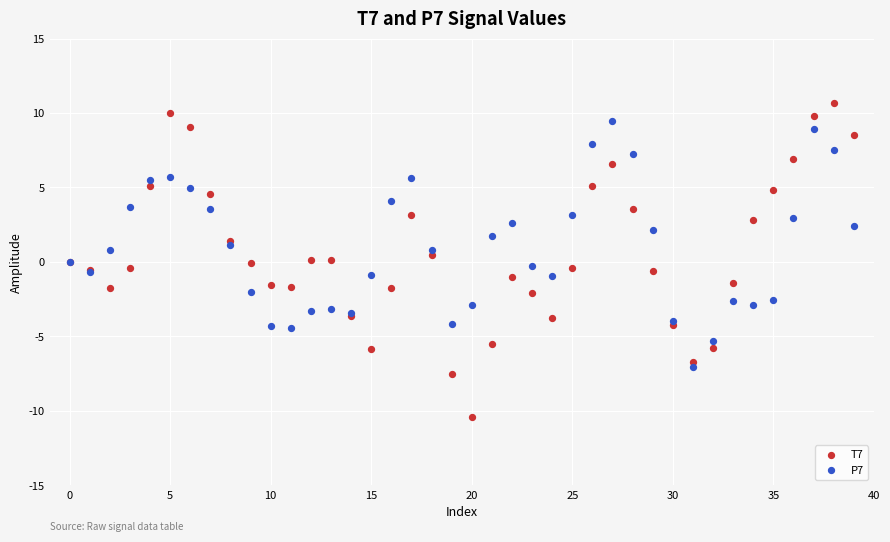

Which series reaches the minimum Y coordinate?

T7